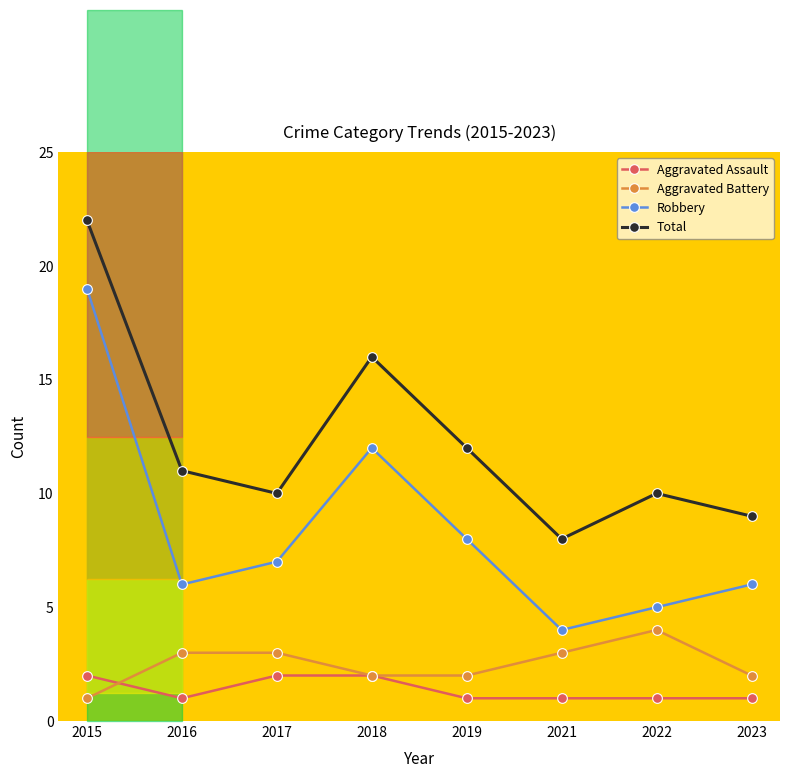

Reading left to right, list all the values displayed in this chart.

Aggravated Assault: 2015=2	2016=1	2017=2	2018=2	2019=1	2021=1	2022=1	2023=1
Aggravated Battery: 2015=1	2016=3	2017=3	2018=2	2019=2	2021=3	2022=4	2023=2
Robbery: 2015=19	2016=6	2017=7	2018=12	2019=8	2021=4	2022=5	2023=6
Total: 2015=22	2016=11	2017=10	2018=16	2019=12	2021=8	2022=10	2023=9